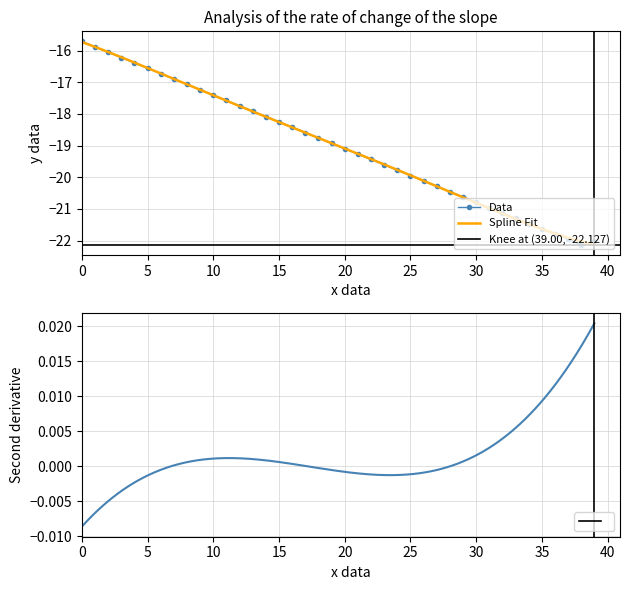

What is the sum of the values at 22 and 16?

-37.9